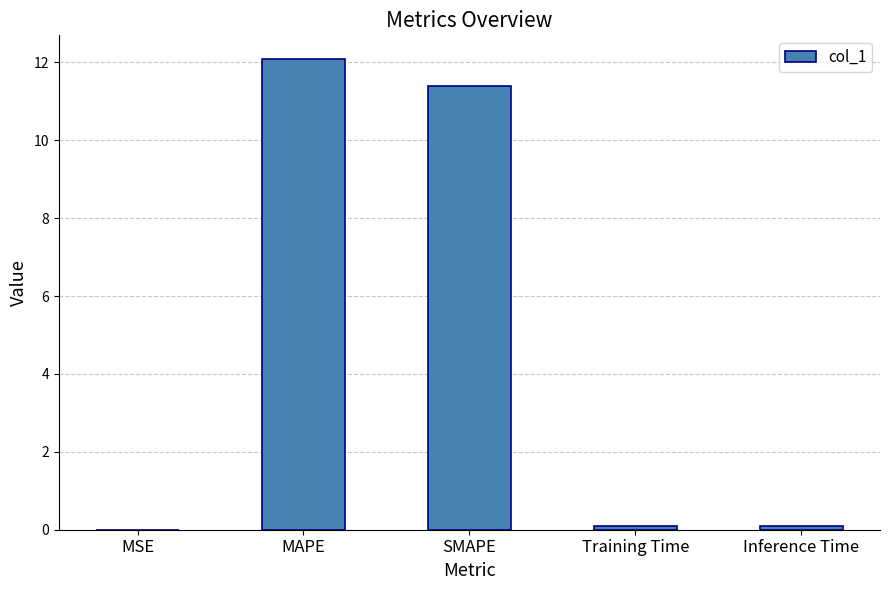

What is the approximate value at MAPE?

12.1